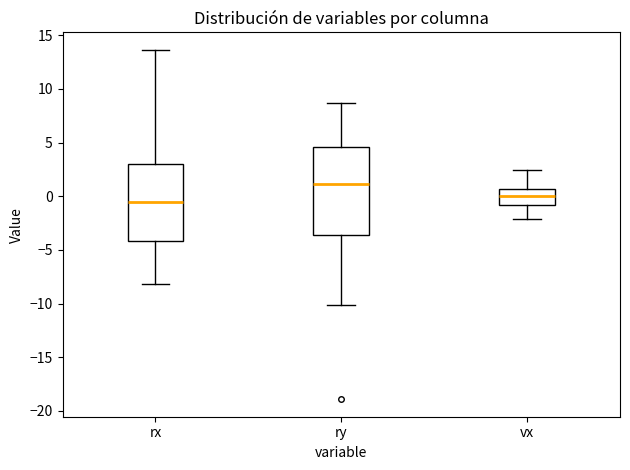

Reading left to right, read every box against the y-axis: the position of its median line, the range the box covers, and the ends of its whiskers. The values are not printed on the chart, so give them approximately, as read against the axis.

rx: median -0.5, box -4.0 to 3.0, whiskers -8.0 to 13.5
ry: median 1.0, box -3.5 to 4.5, whiskers -10.0 to 8.5
vx: median 0.0, box -1.0 to 0.5, whiskers -2.0 to 2.5